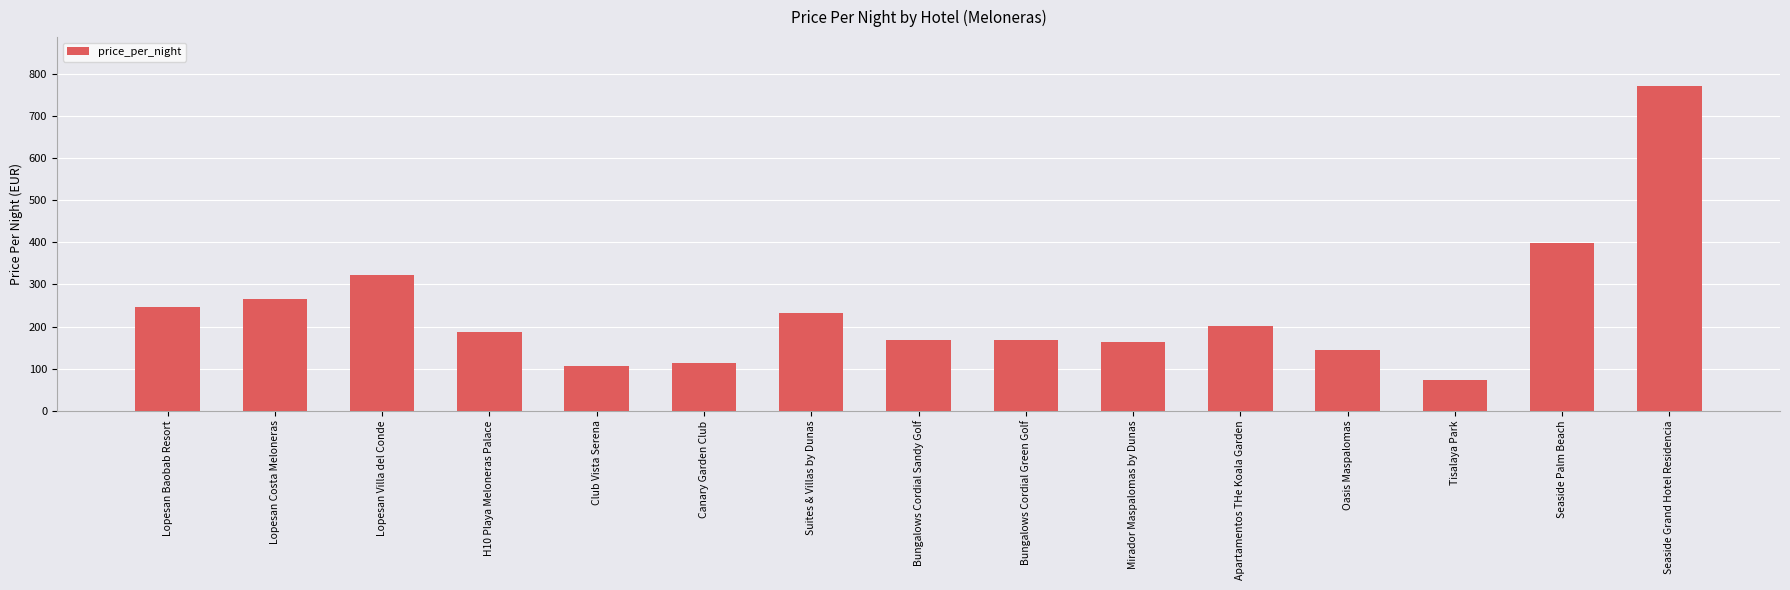

What is the change in value from Canary Garden Club to Bungalows Cordial Green Golf?

+56